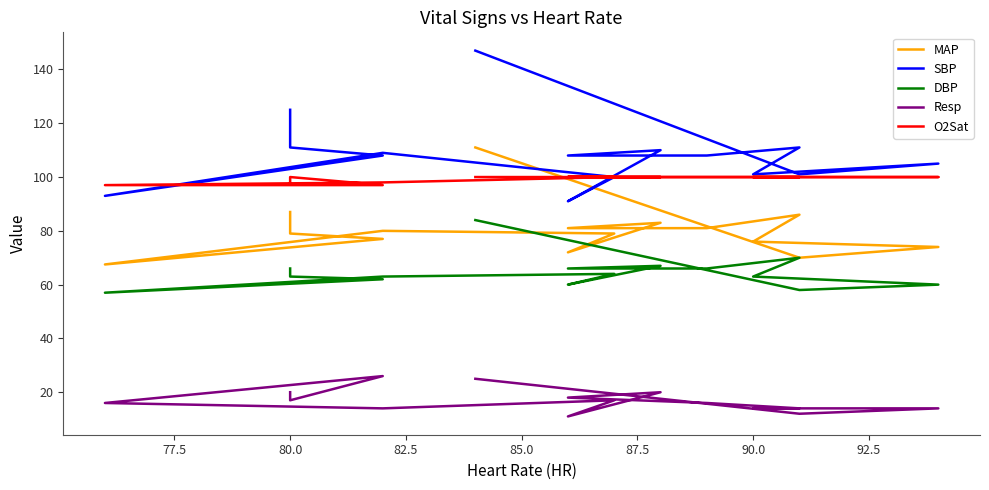

How many lines are shown in the chart?

5